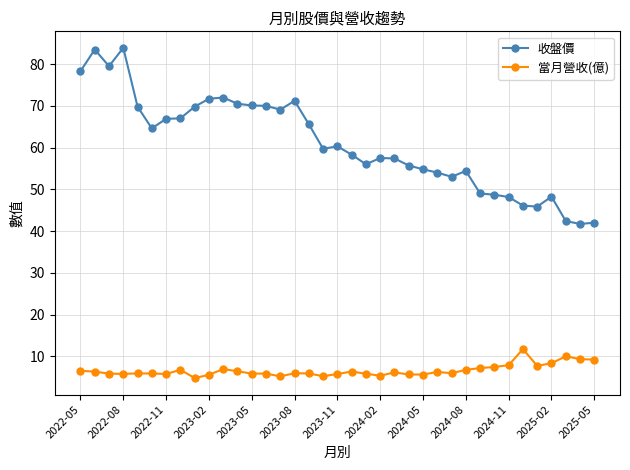

What is the maximum value shown in the chart?

83.9